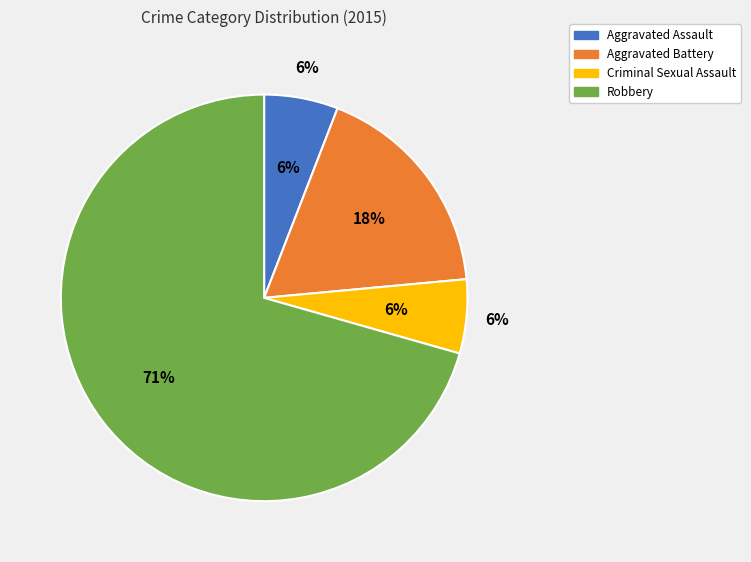

Which slice is the largest?

Robbery